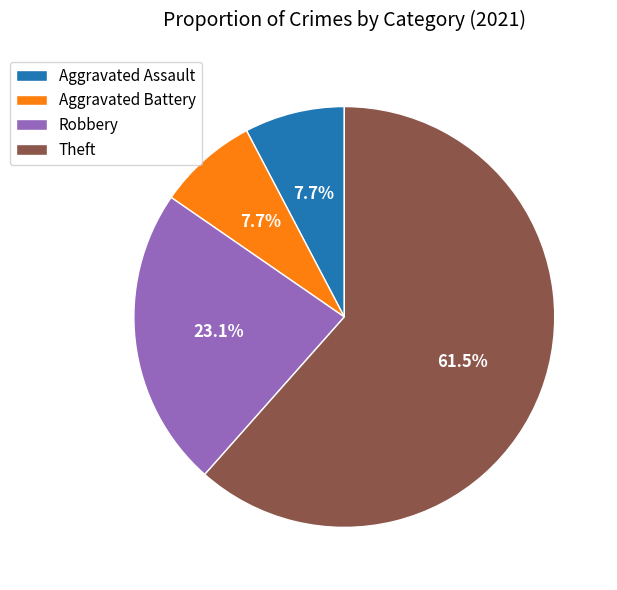

Which category accounts for the majority?

Theft